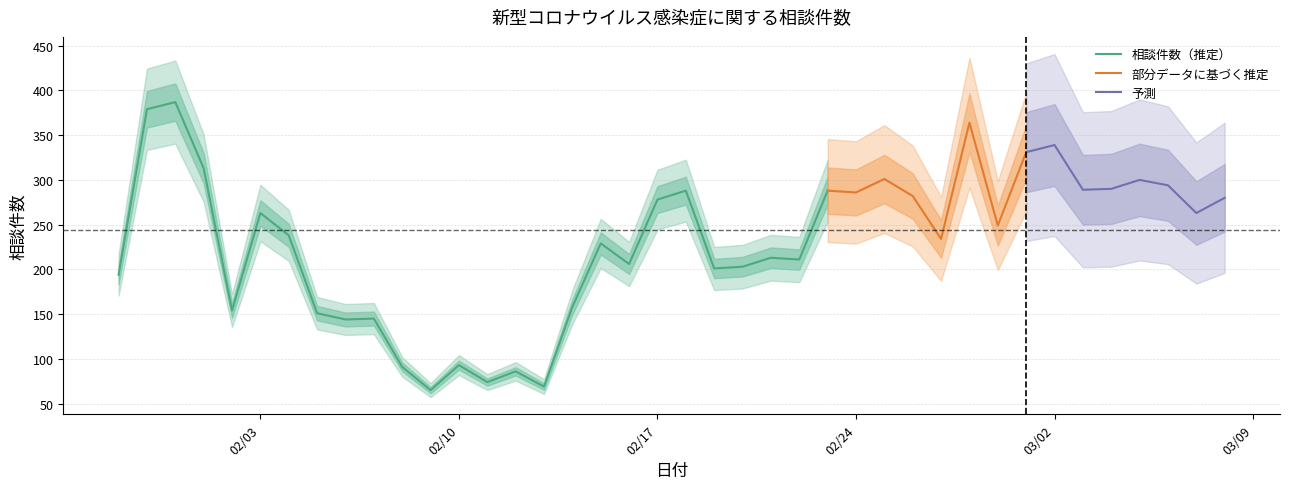

Between 2020-02-12 and 2020-02-22, which is larger?

2020-02-22